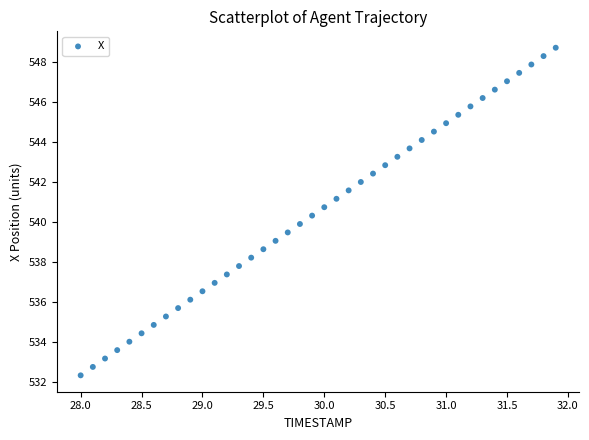

Count the number of points in this scatter plot.

40